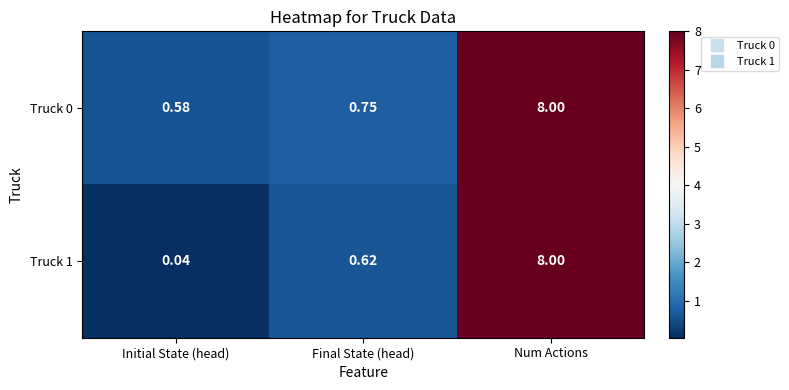

Is the value of Truck 0 at Num Actions greater than the value of Truck 1 at Final State (head)?

Yes